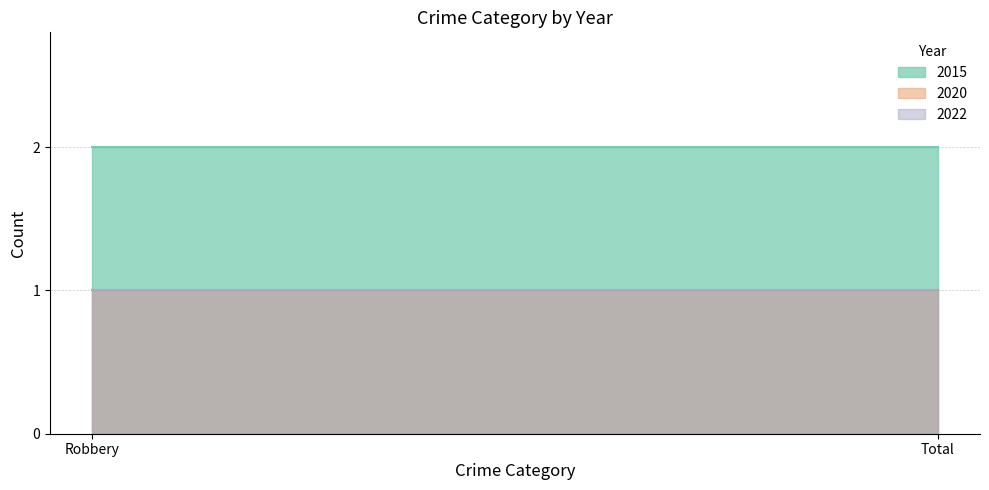

Between Total and Robbery, which is larger?

Total